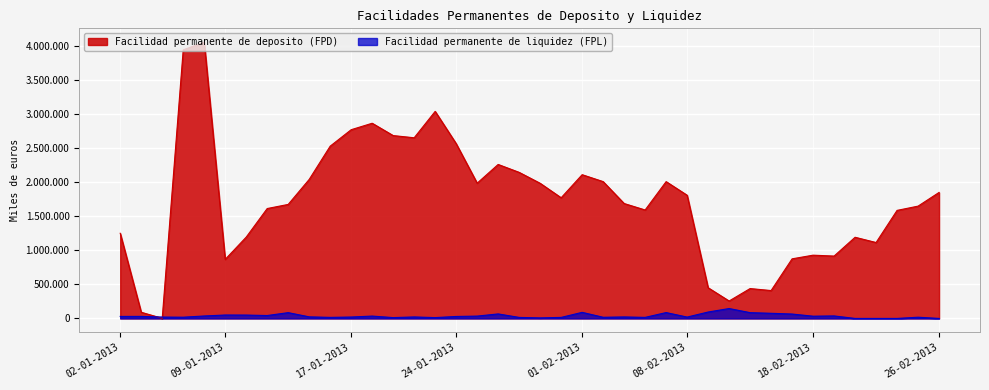

At how many categories does at least one series exceed 2000191?

15